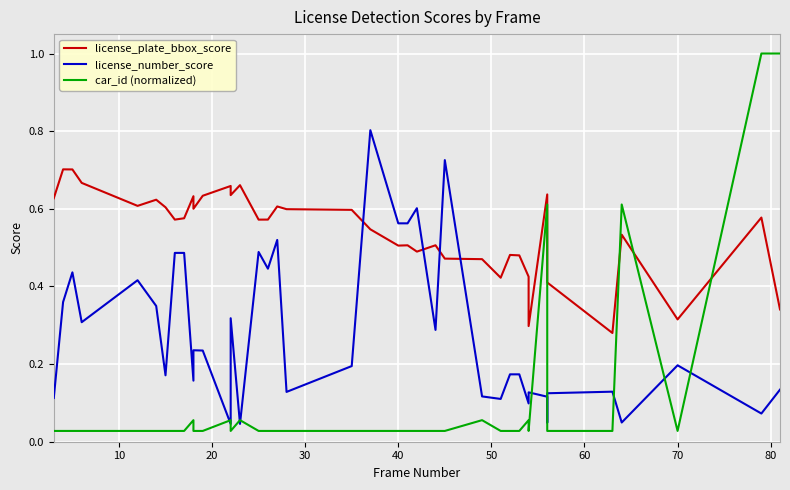

Which series ends up on top after the final intersection of car_id (normalized) and license_number_score?

car_id (normalized)